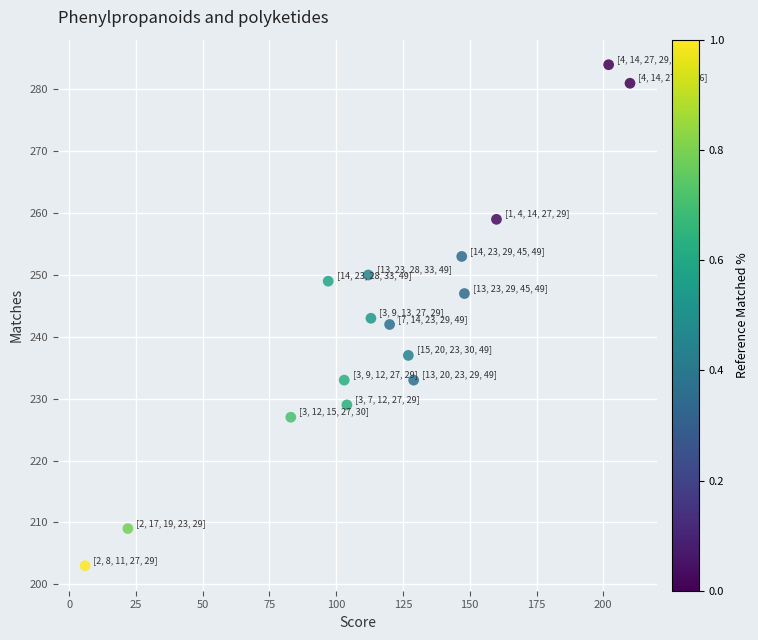

What is the range of Y values (max minus min)?

81